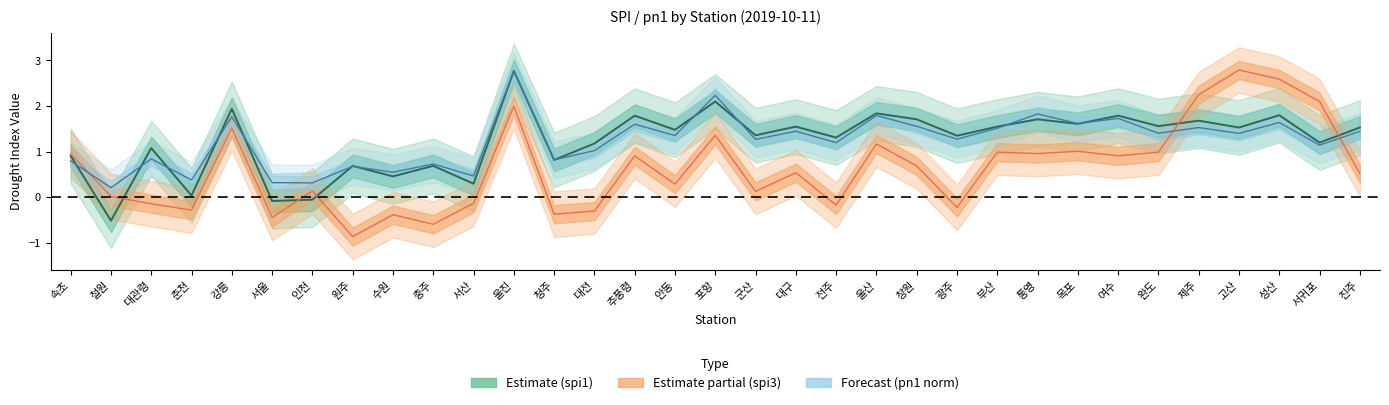

How many lines are shown in the chart?

3